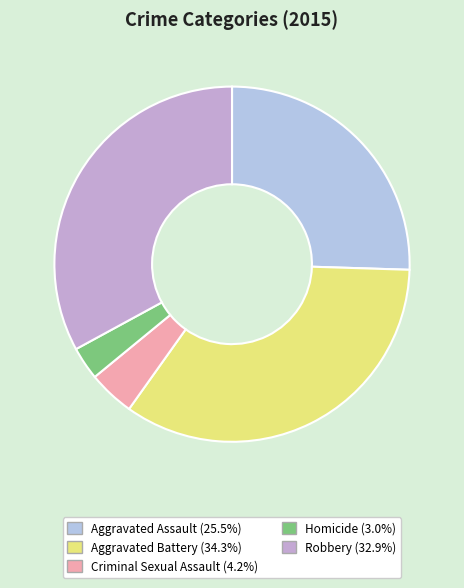

Is Robbery the majority of the pie?

No